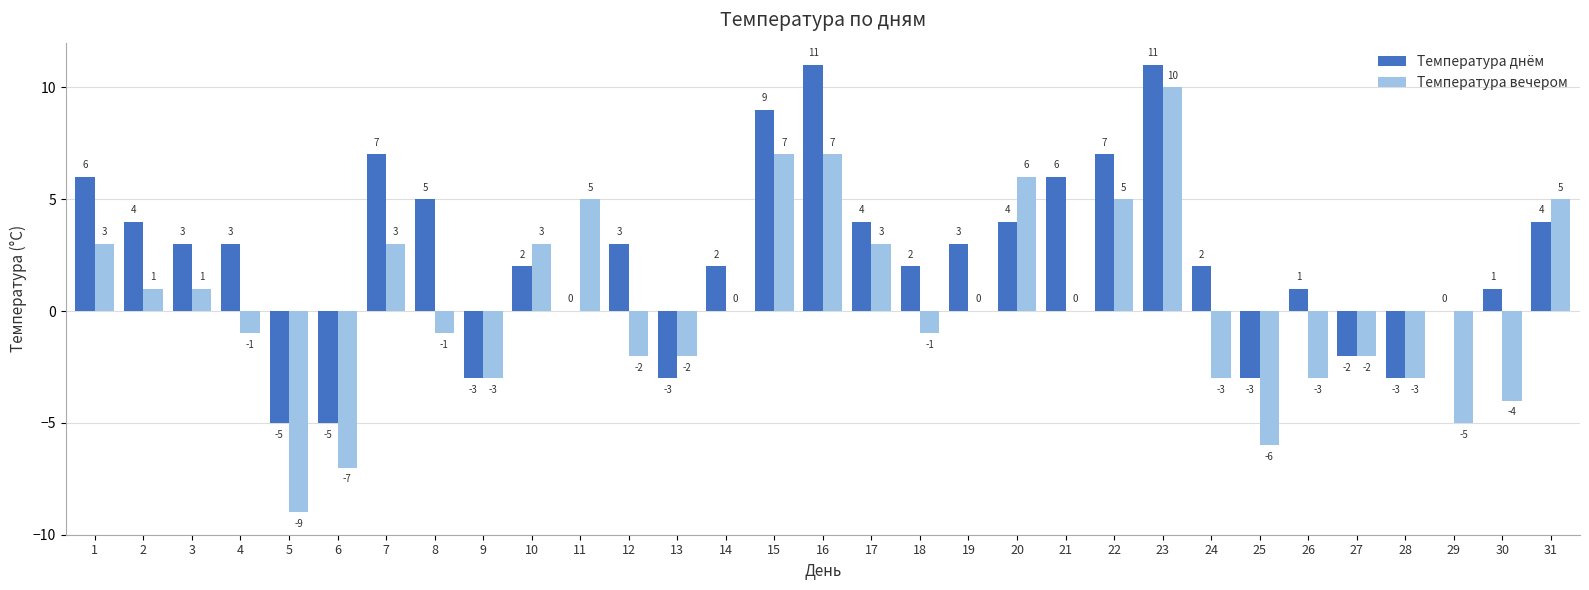

Which series has the largest range (max minus min)?

Температура вечером